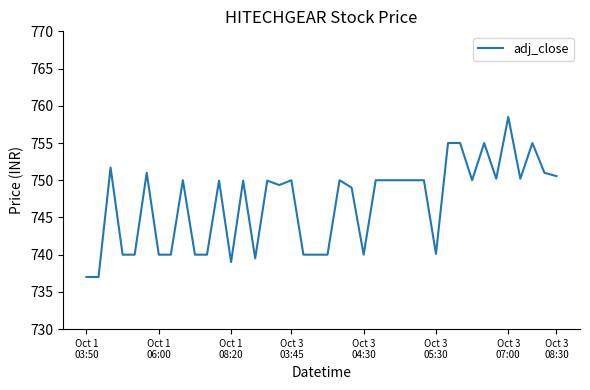

What is the smallest value displayed?

737.0